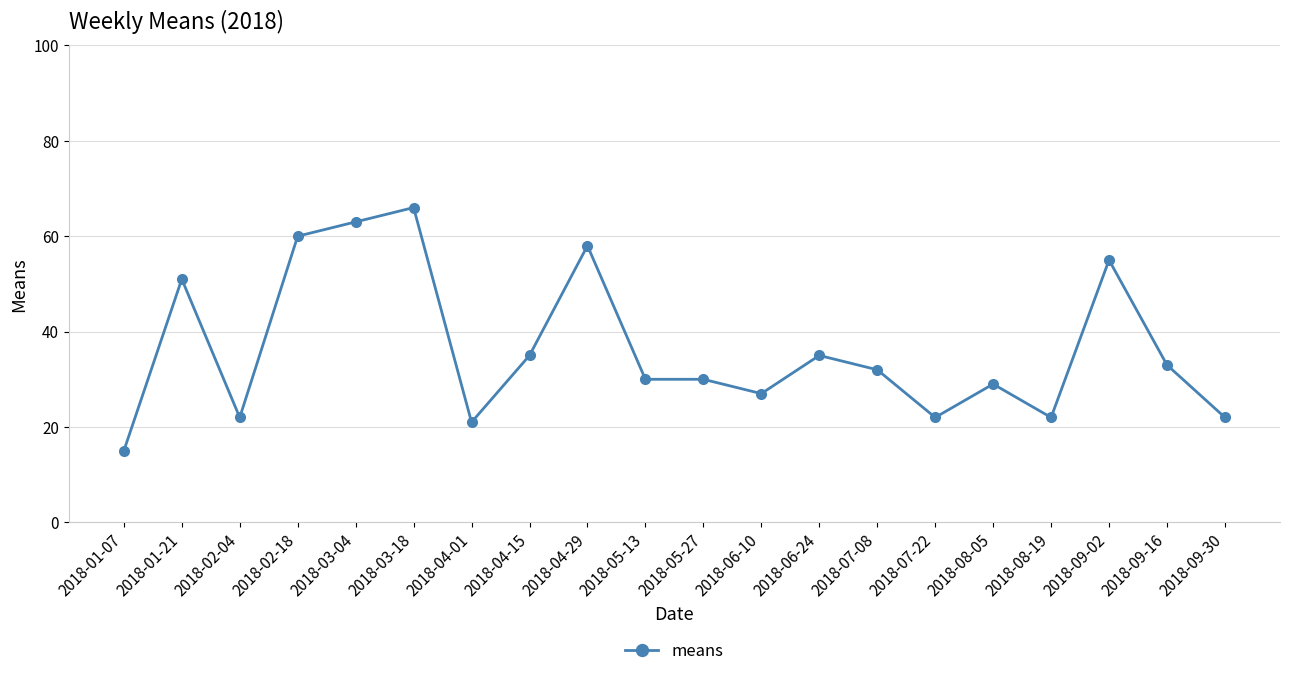

Is it true that the value at 2018-09-16 is 46?

False